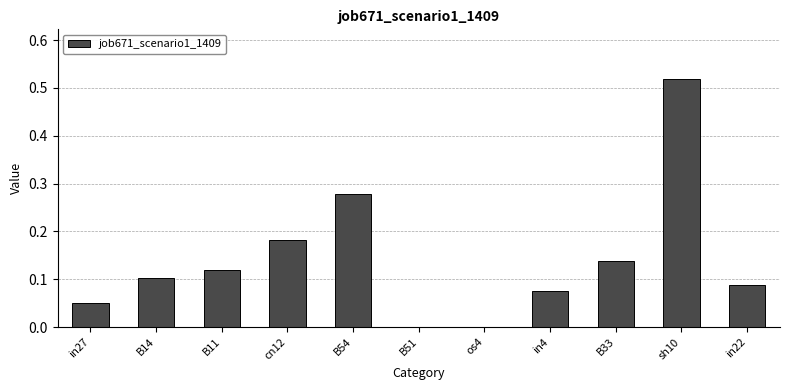

Which has a higher value, B11 or in22?

B11